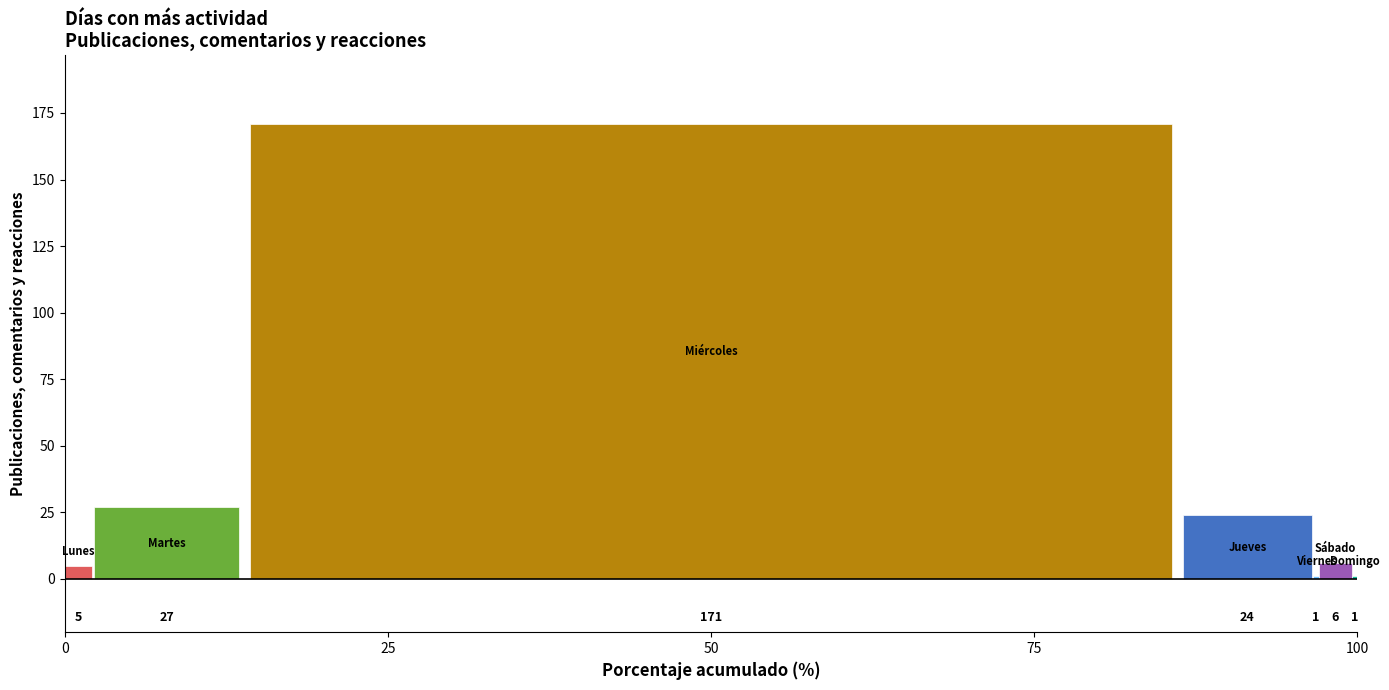

What is the greatest value displayed?

171